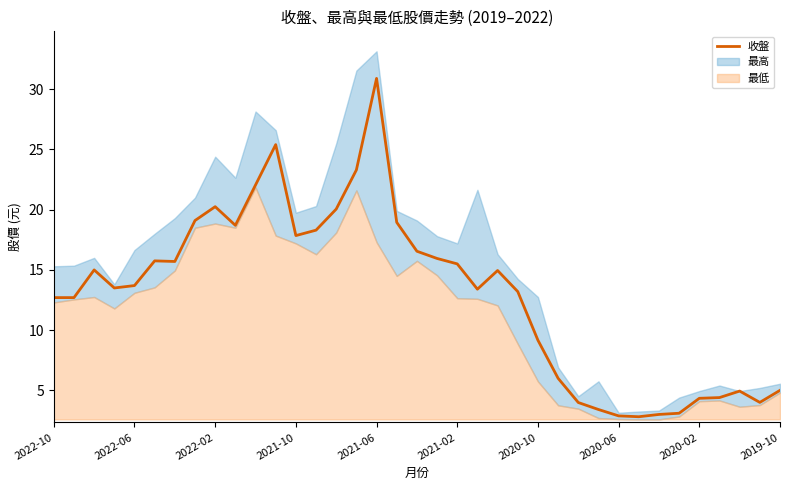

What is the average value?

13.0